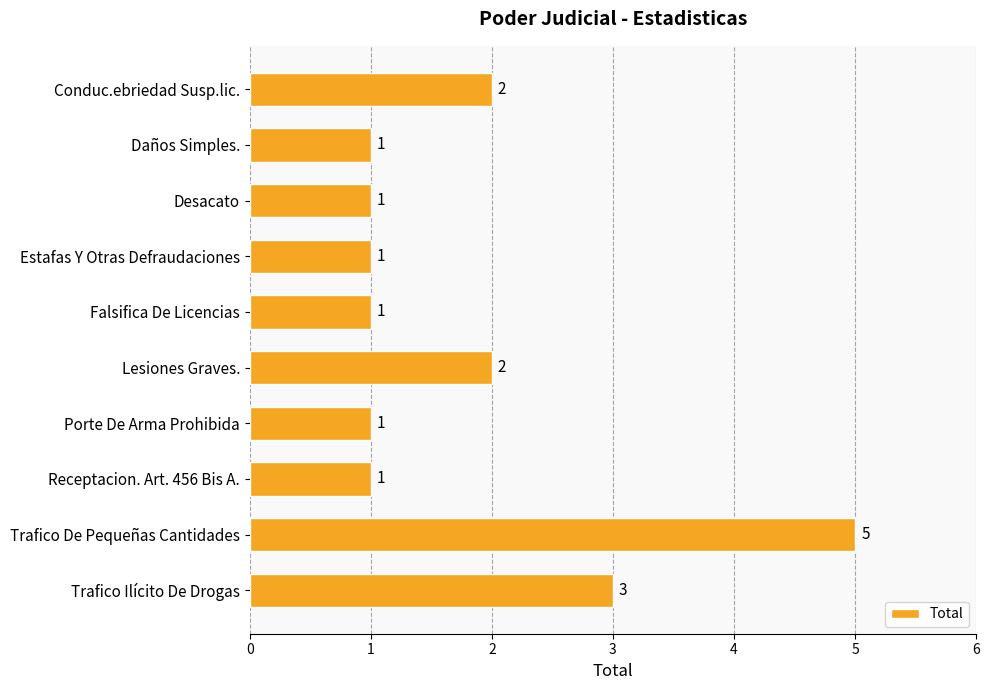

Is it true that the value at Porte De Arma Prohibida is 2?

False